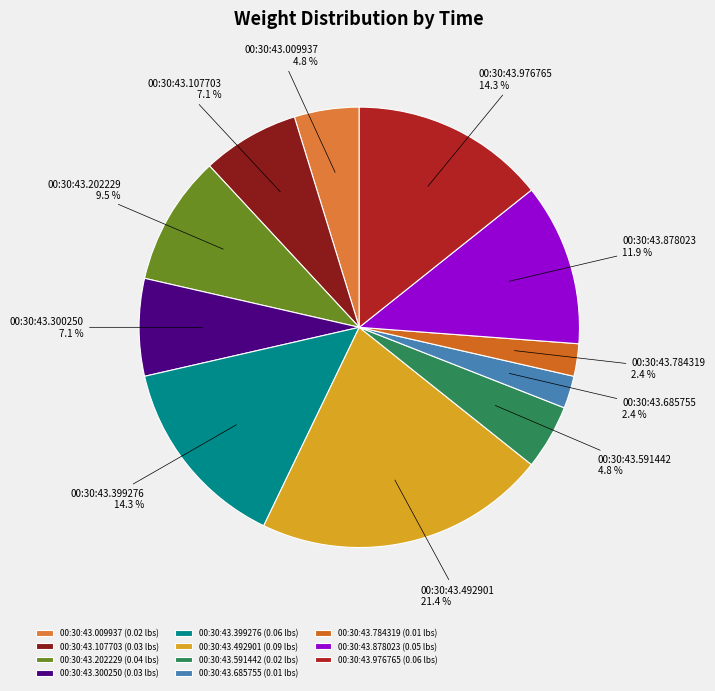

What percentage is NOT represented by 00:30:43.009937?

95.2%